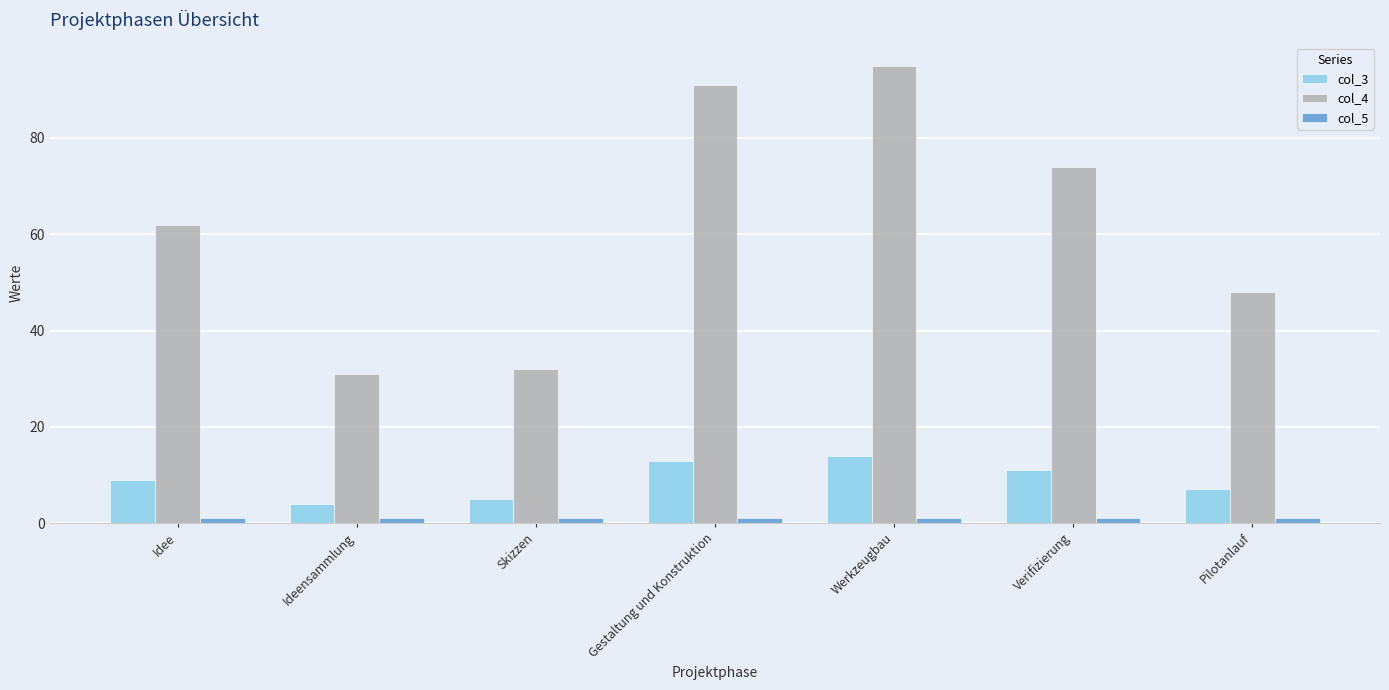

What is the maximum value shown in the chart?

95